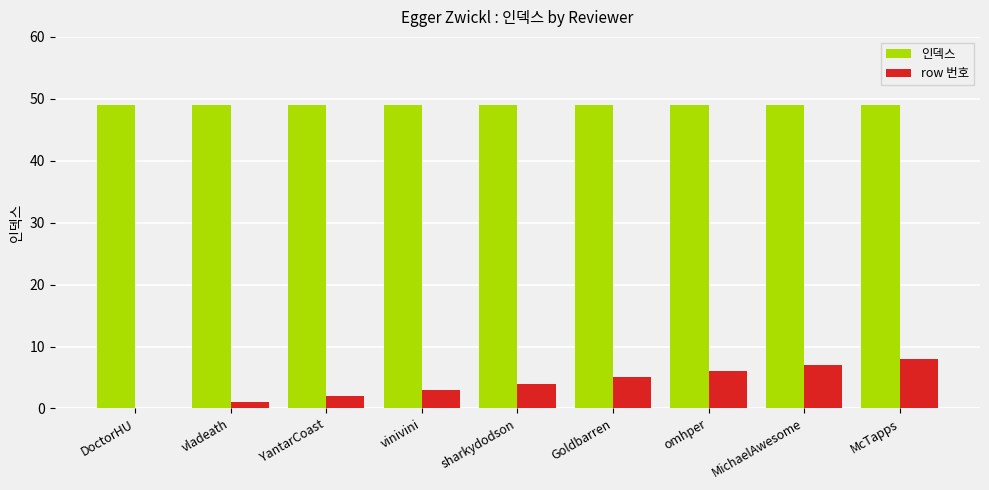

Between sharkydodson and Goldbarren, which series saw the biggest shift?

row 번호